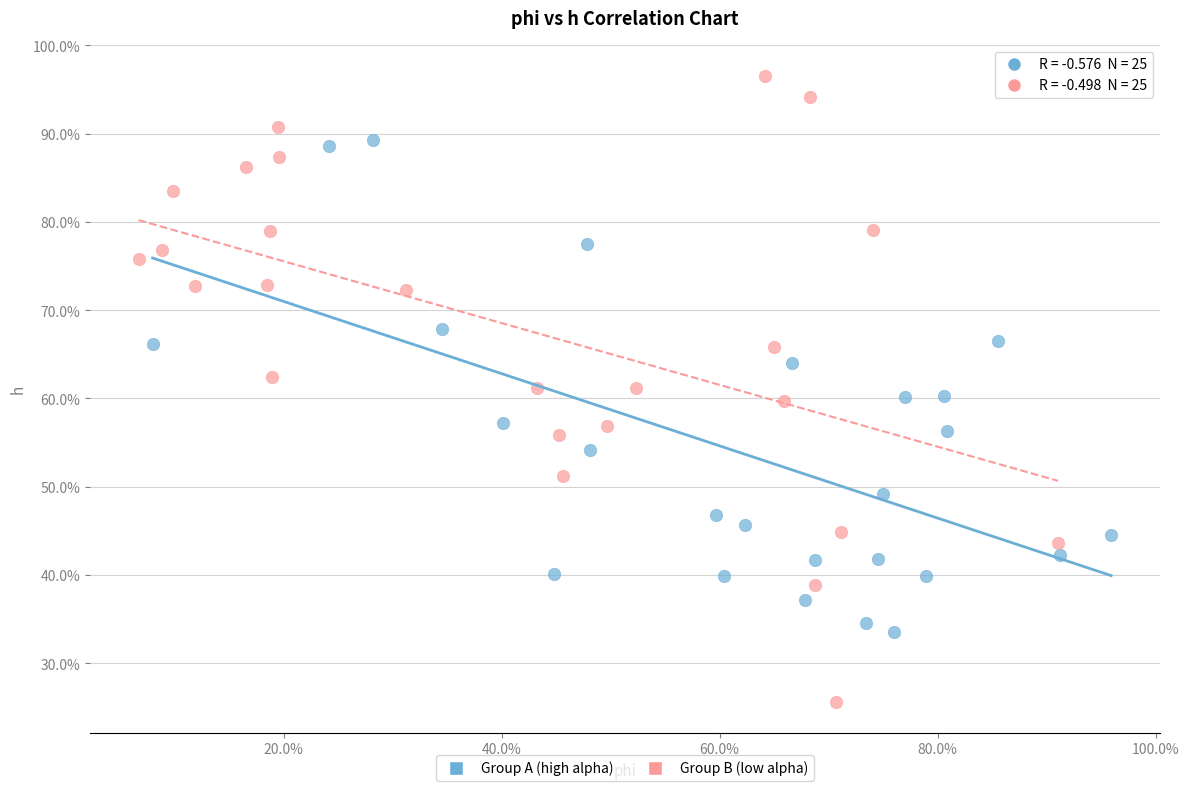

Which series has the widest spread of Y values?

Group B (low alpha)